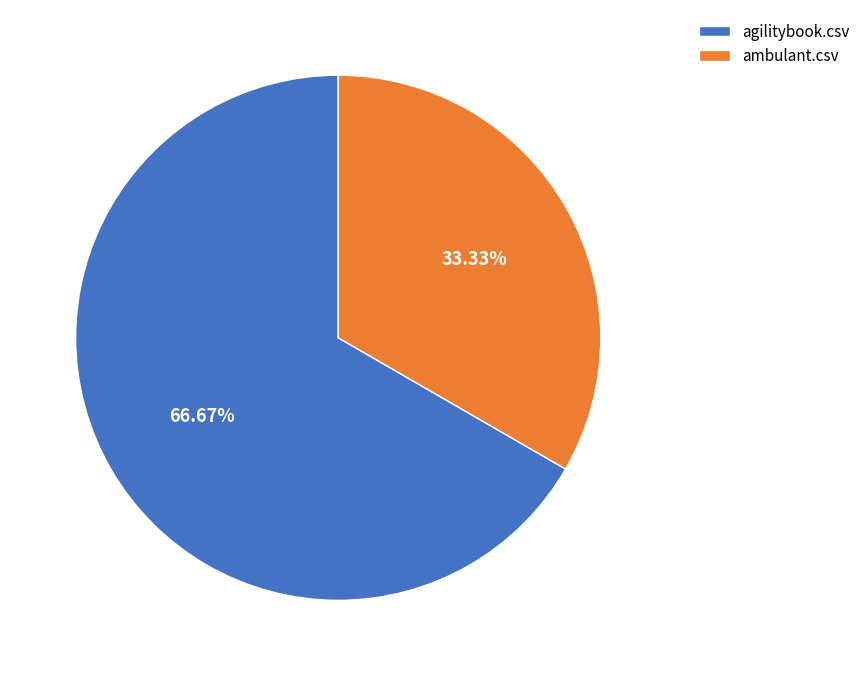

How many segments does this pie chart have?

2